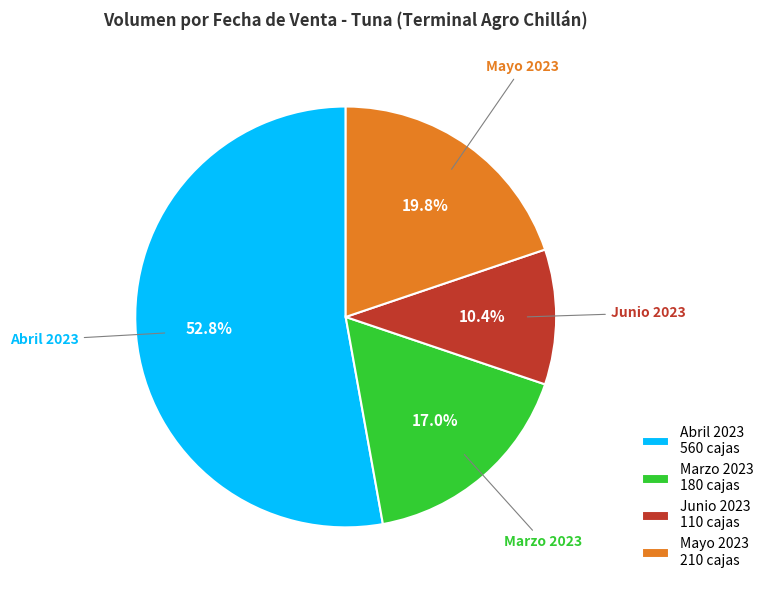

How many slices are in this pie chart?

4